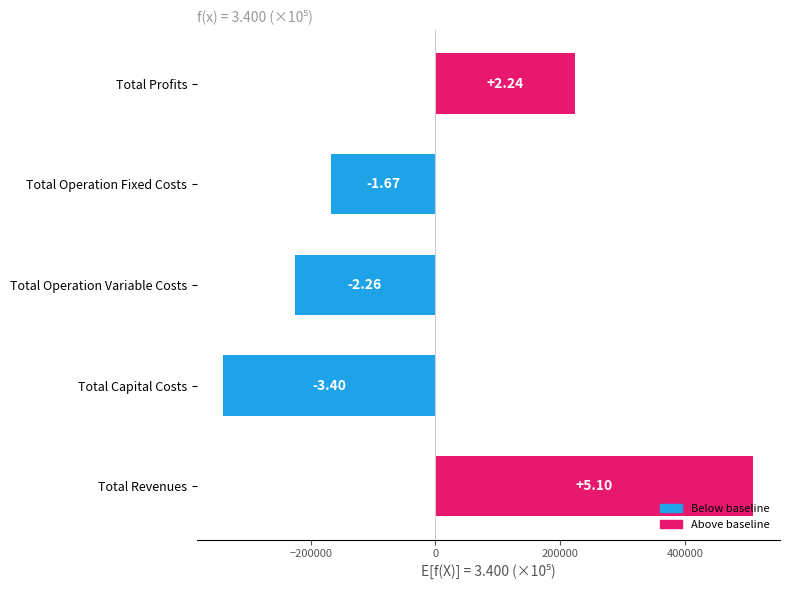

How many bars are there in total?

5